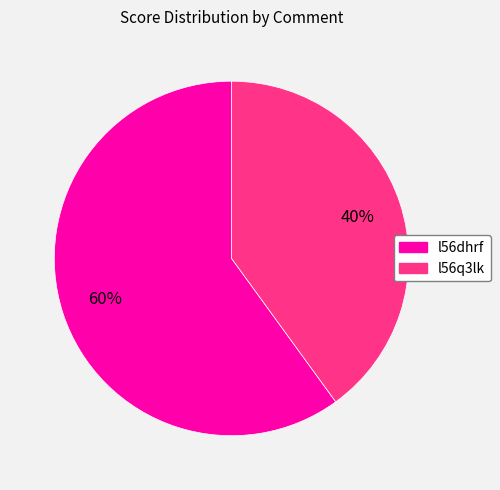

Does any single category account for the majority?

Yes